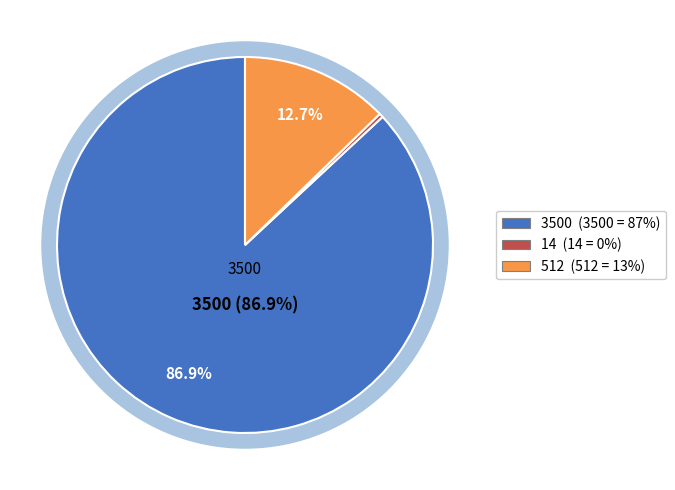

Which category accounts for the majority?

3500